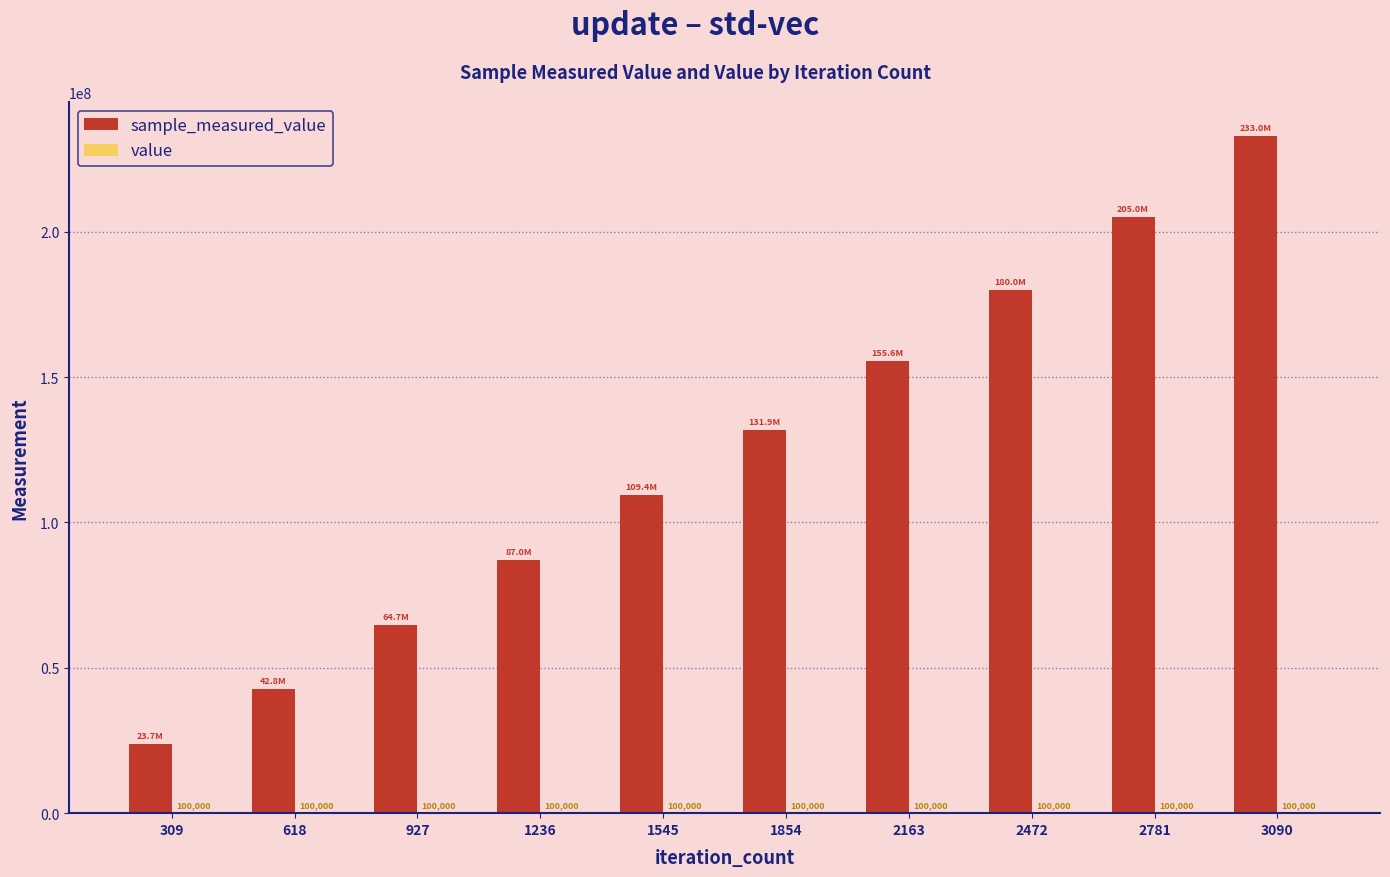

At which category does the chart reach its peak across all series?

3090